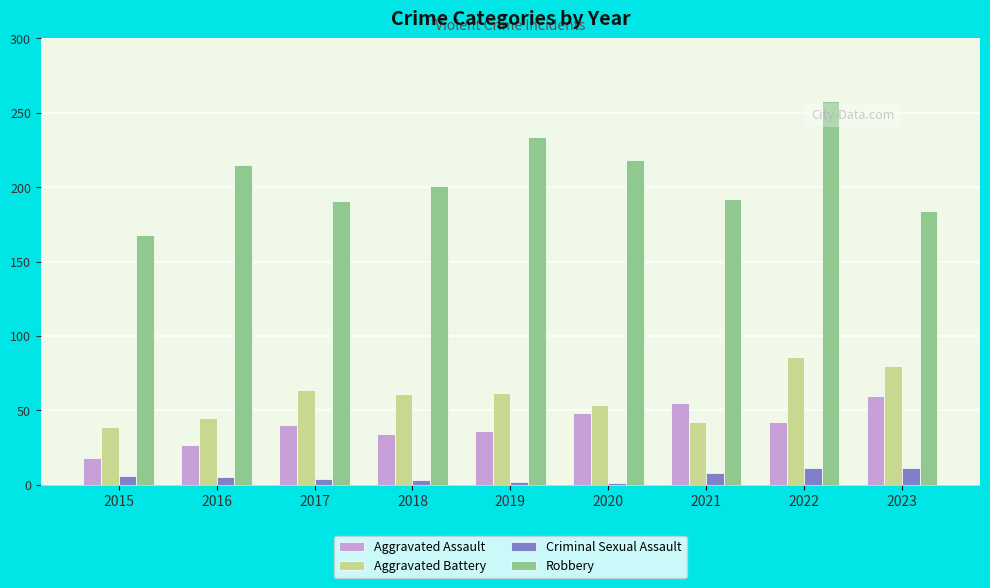

Which series has the largest range (max minus min)?

Robbery